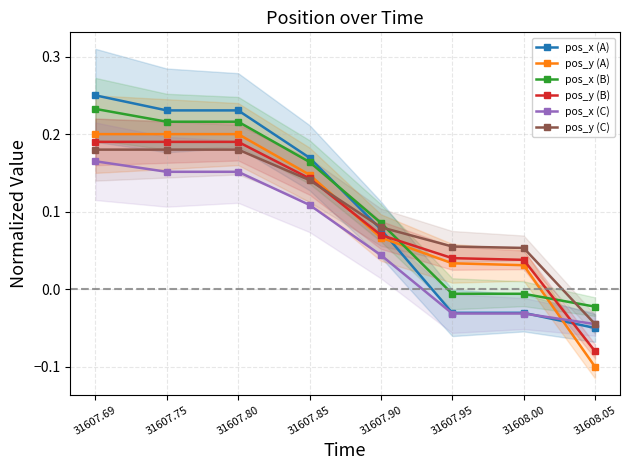

What is the average value of the pos_x (A) series?

0.1